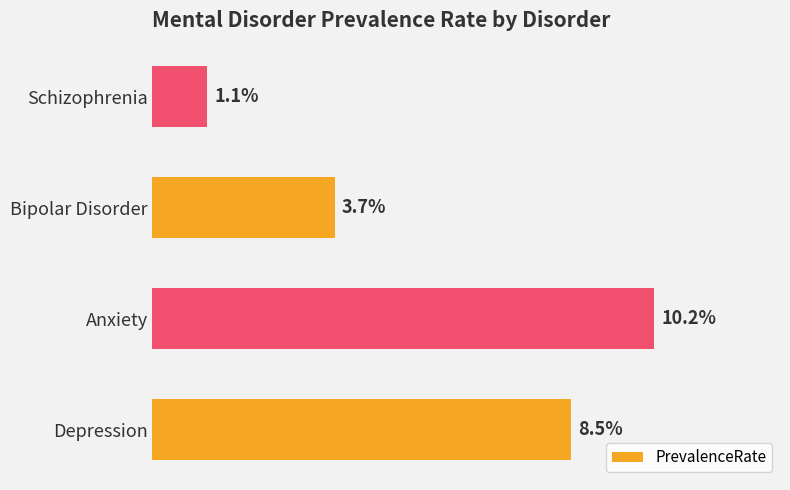

Between Anxiety and Schizophrenia, which is larger?

Anxiety